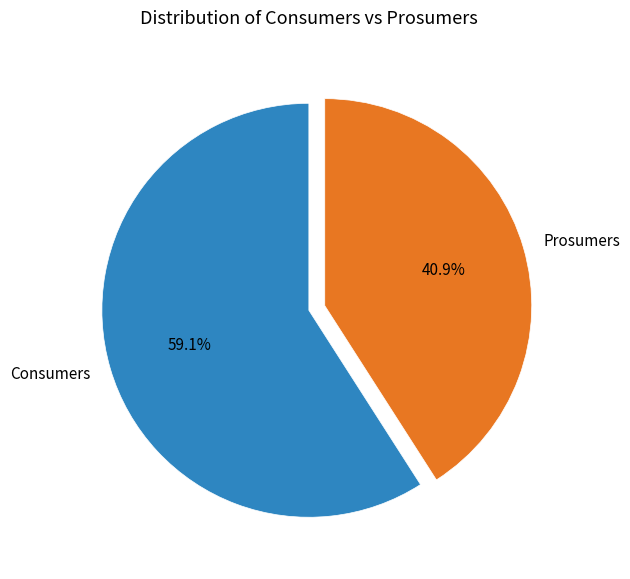

Rank the categories by value from lowest to highest.

Prosumers, Consumers